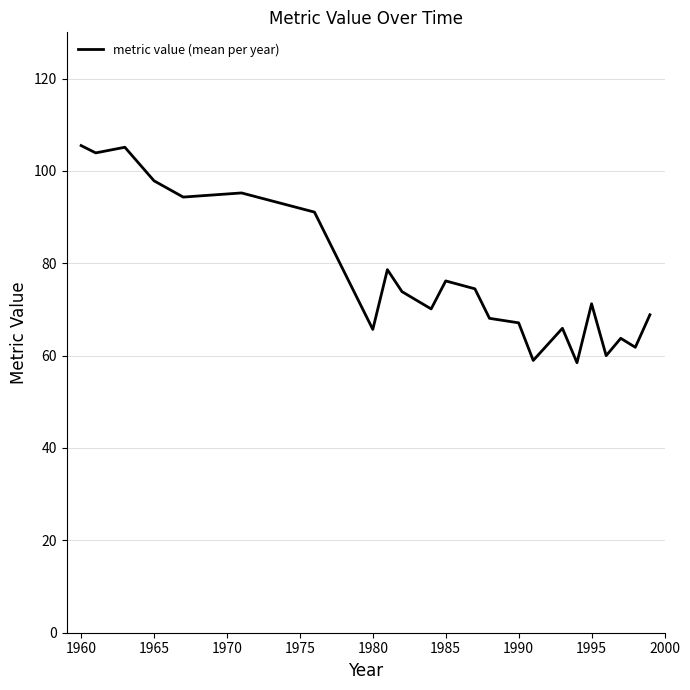

What is the average value?

77.2